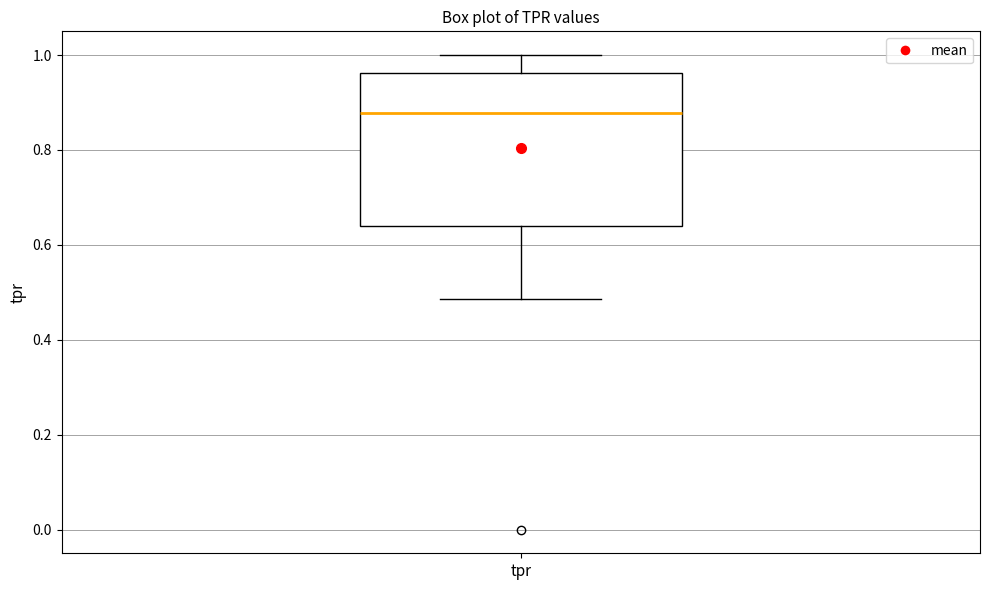

Read this box plot against the y-axis: the position of the median line, the range covered by the box, and the ends of both whiskers. The values are not printed on the chart, so give them approximately, as read against the axis.

median 0.88, box 0.64 to 0.96, whiskers 0.48 to 1.00